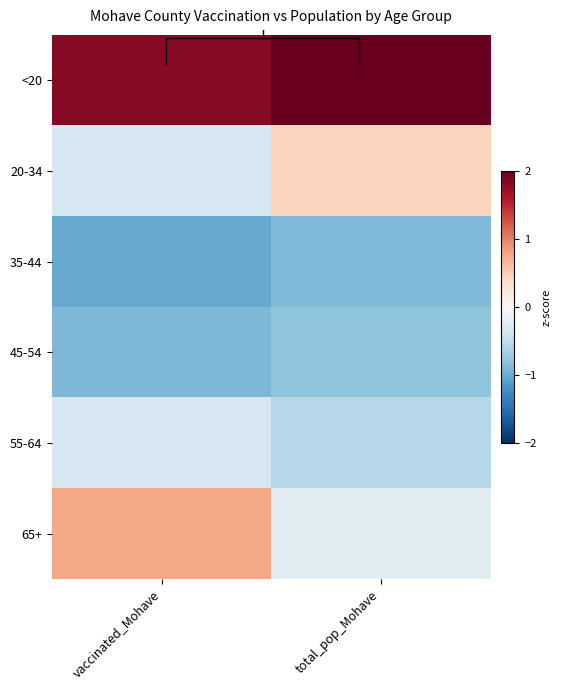

Is the value of 65+ at total_pop_Mohave greater than the value of 55-64 at vaccinated_Mohave?

Yes